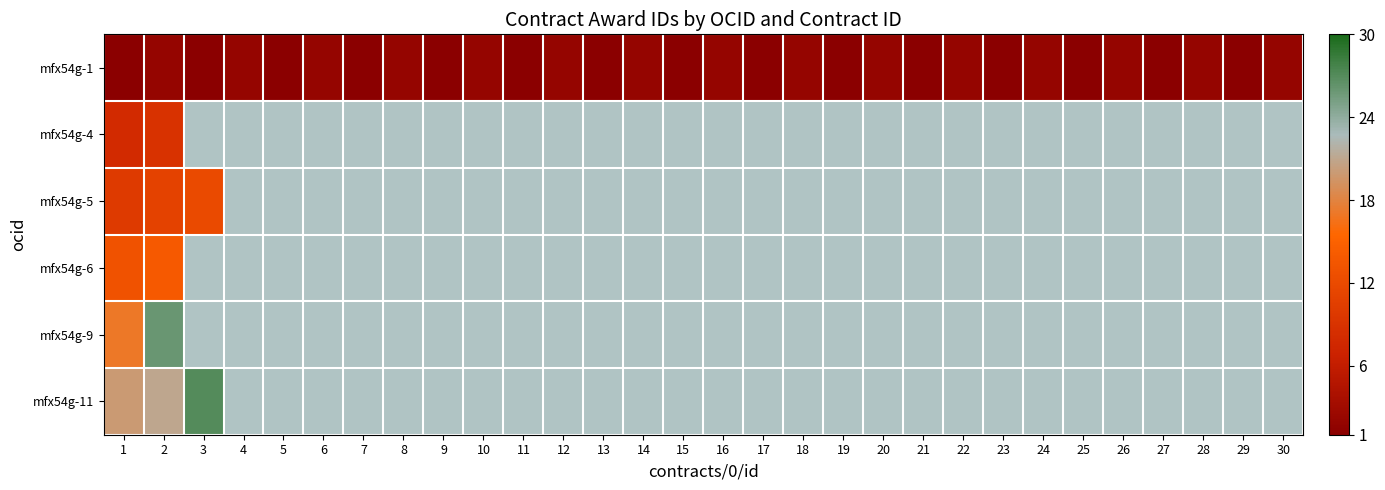

How many values in the mfx54g-1 series are below 2?

15